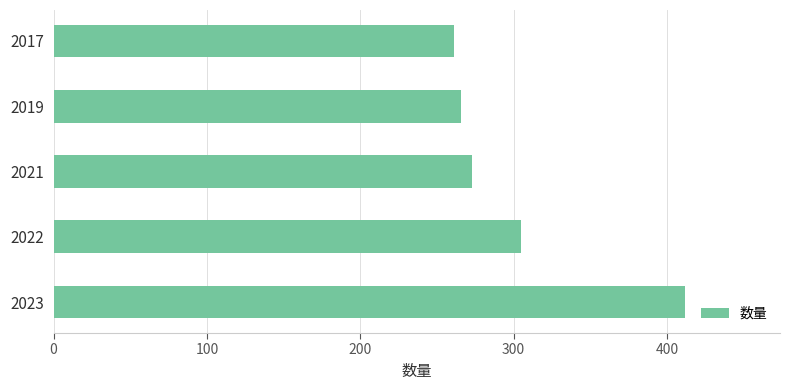

What is the change in value from 2023 to 2022?

-107